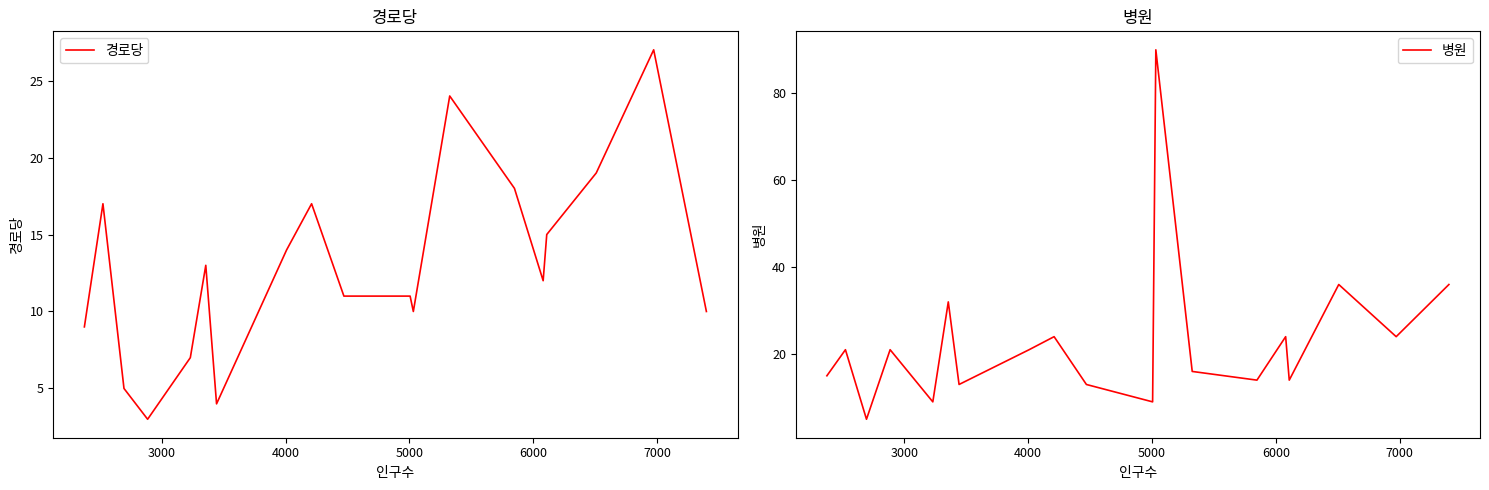

How many lines are shown in the chart?

2